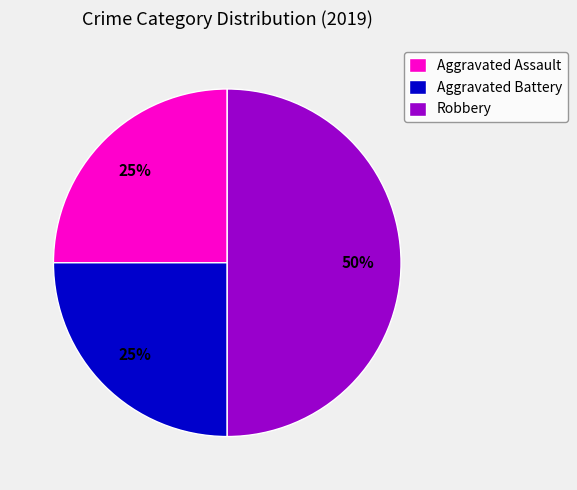

Do Robbery and Aggravated Assault together represent more than half of the pie?

Yes